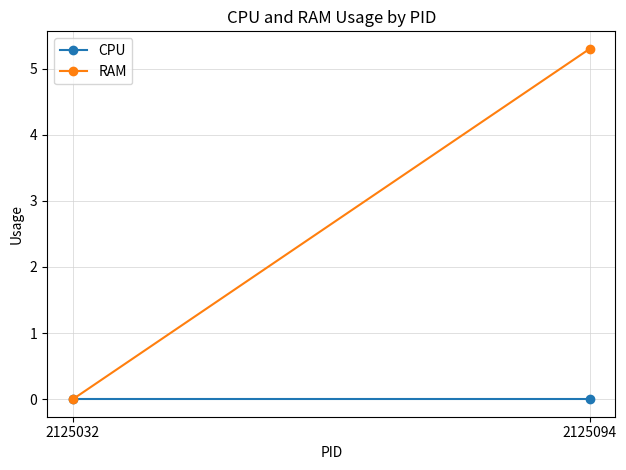

At which category is the sum across all series the highest?

2125094